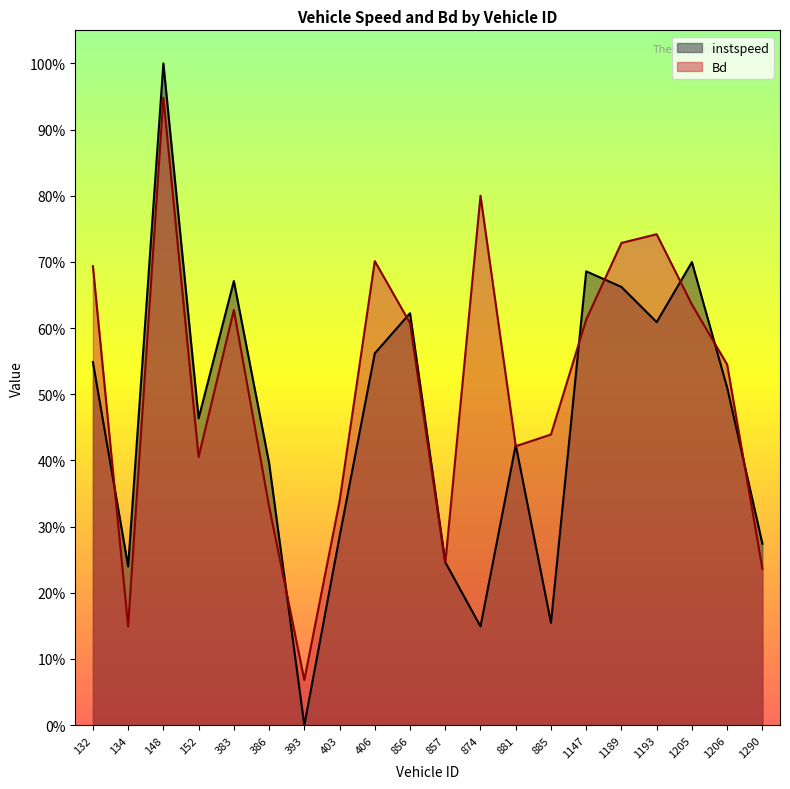

Reading left to right, transcribe all the data shown in this chart.

instspeed: 0.5	0.2	1.0	0.5	0.7	0.4	0.0	0.3	0.6	0.6	0.2	0.1	0.4	0.2	0.7	0.7	0.6	0.7	0.5	0.3
Bd: 0.7	0.1	0.9	0.4	0.6	0.3	0.1	0.3	0.7	0.6	0.2	0.8	0.4	0.4	0.6	0.7	0.7	0.6	0.5	0.2